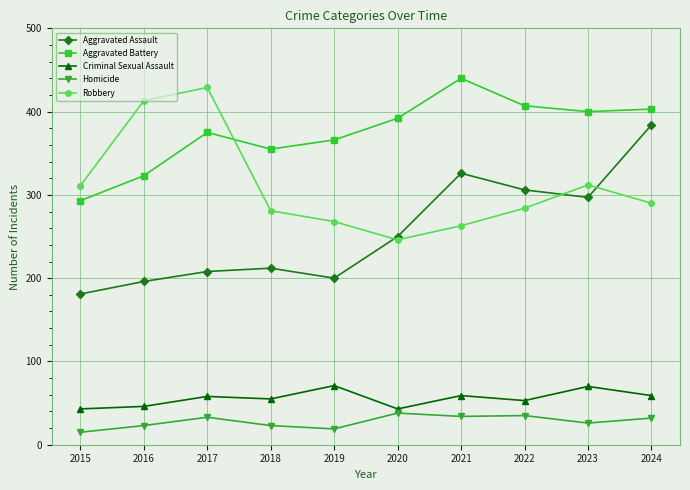

What is the value of the Aggravated Assault point at the 6th from the left?

250